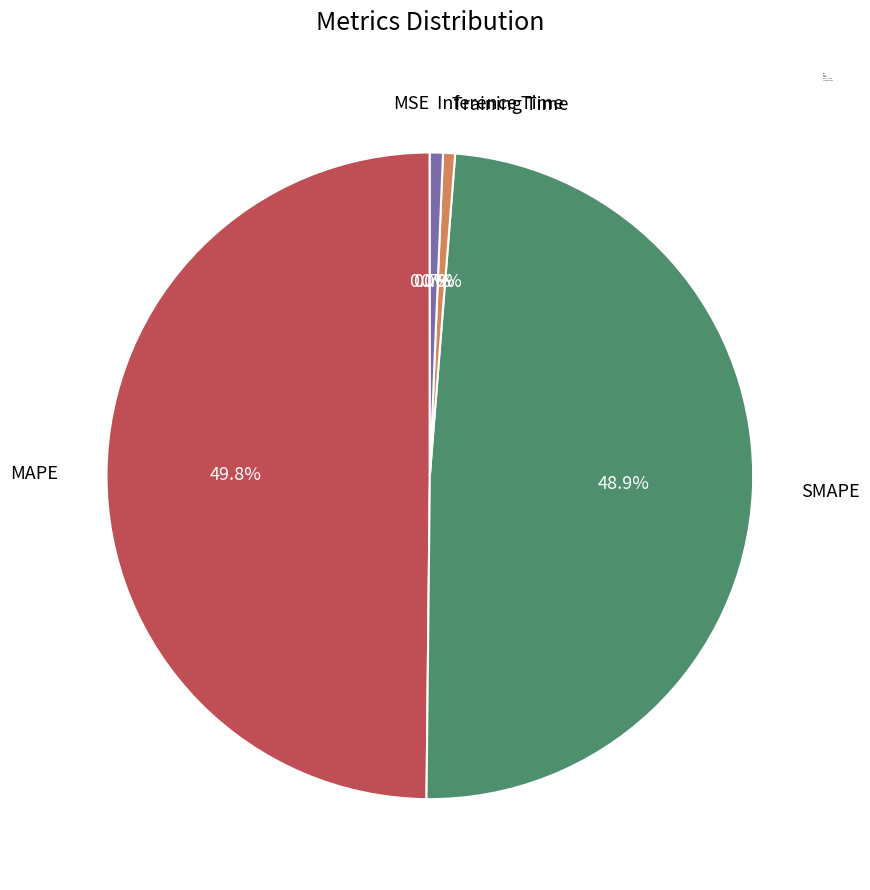

Which has a higher value, SMAPE or Training Time?

SMAPE